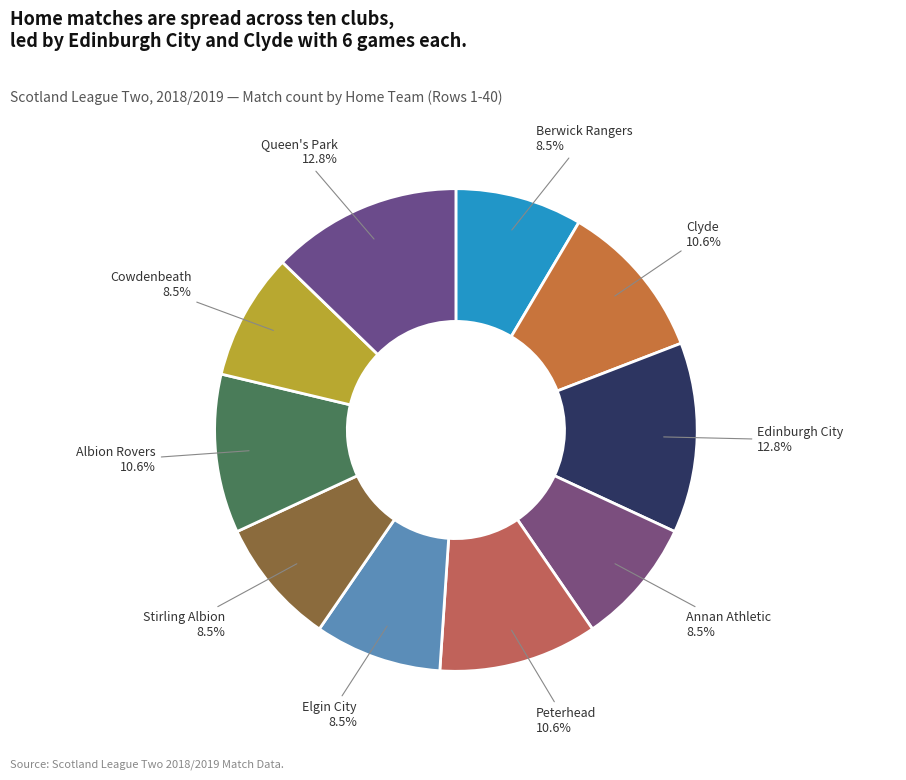

The Queen's Park slice represents 27% of the pie. True or false?

False